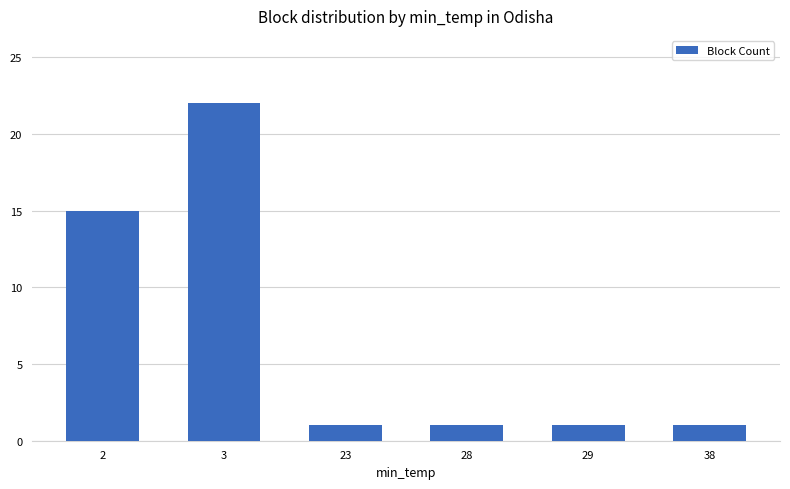

How many categories are shown in the chart?

6